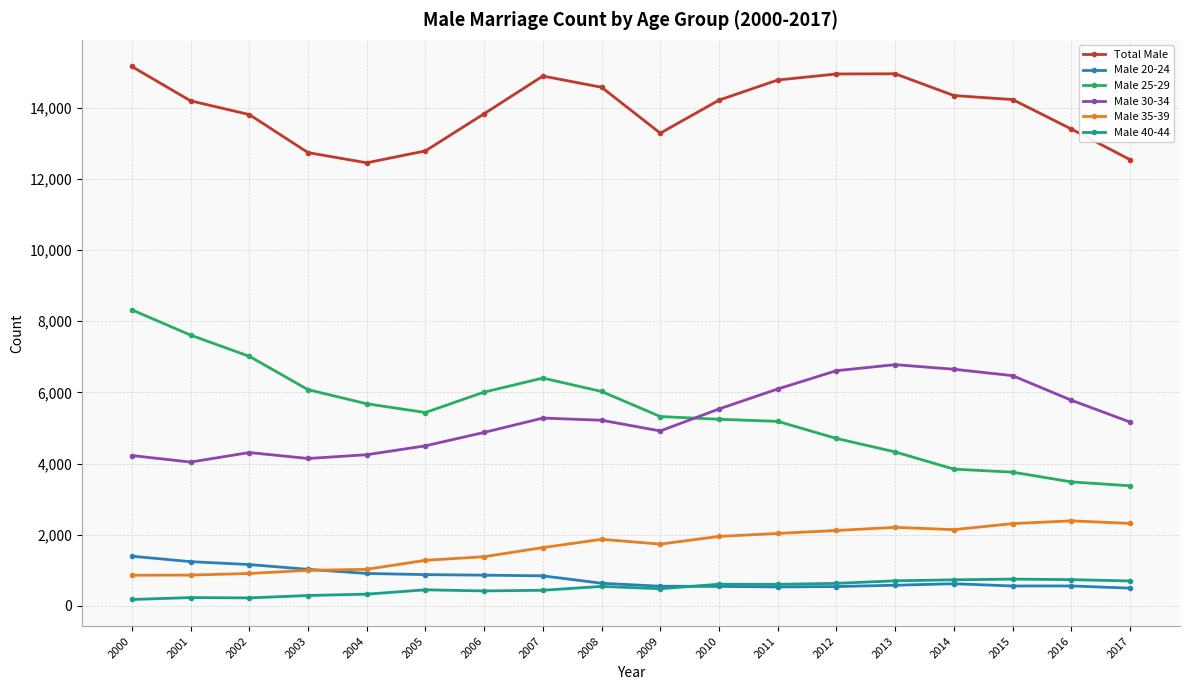

True or false: Male 30-34 and Male 40-44 intersect in this chart.

False